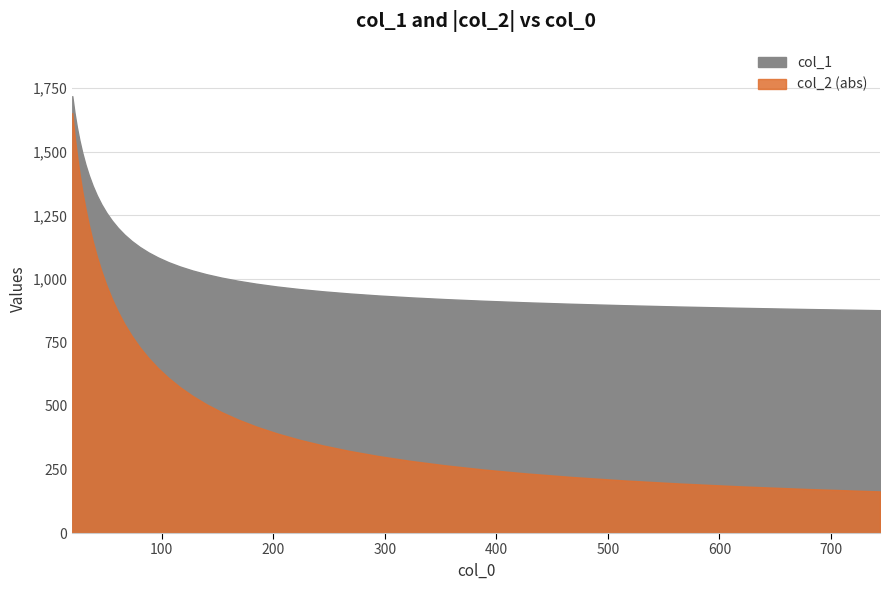

Where does the col_2 series first go above -539?

21